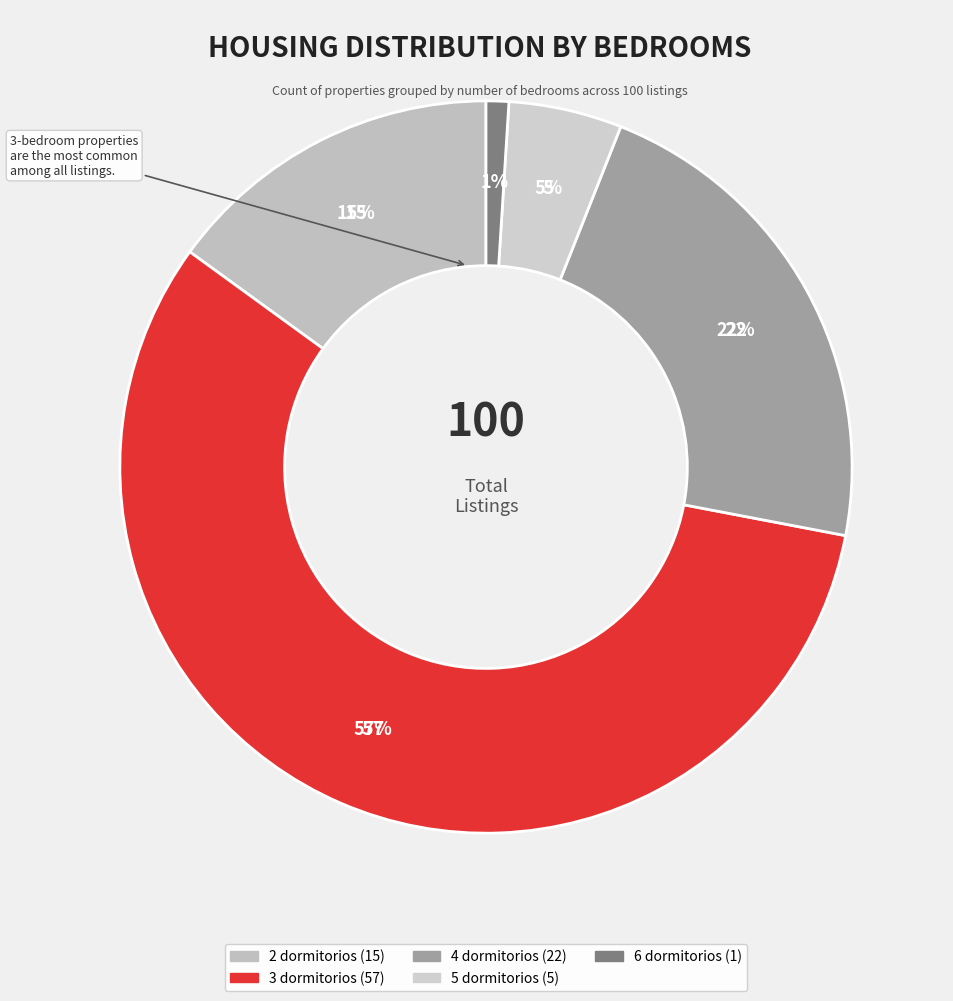

To the nearest percent, what is the difference between the largest and smallest slice percentages?

56%